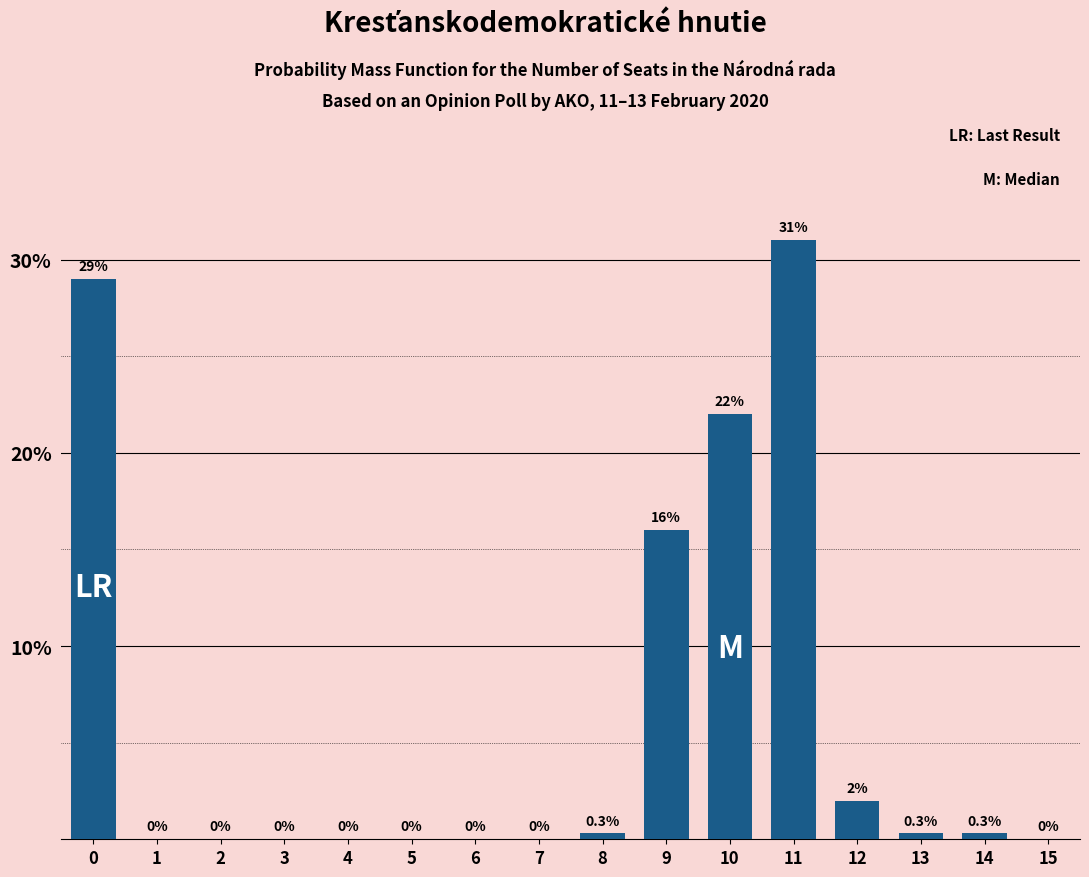

Are the bars horizontal?

No